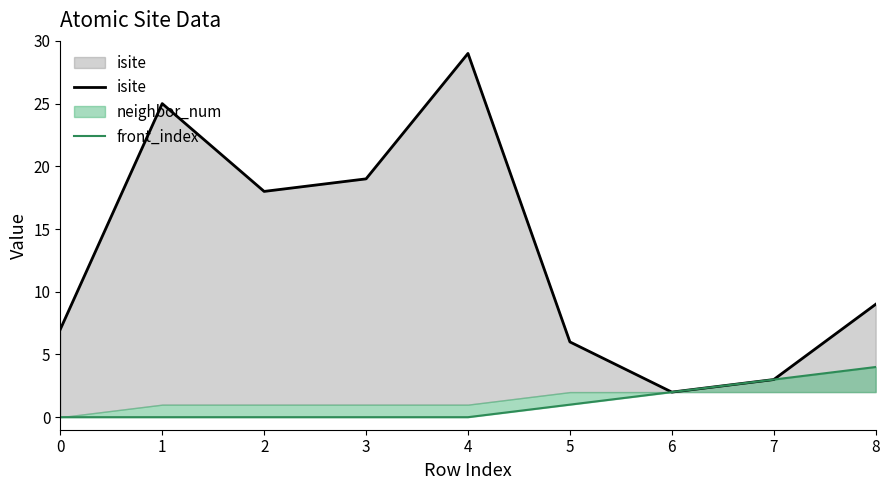

True or false: front_index and isite intersect in this chart.

False